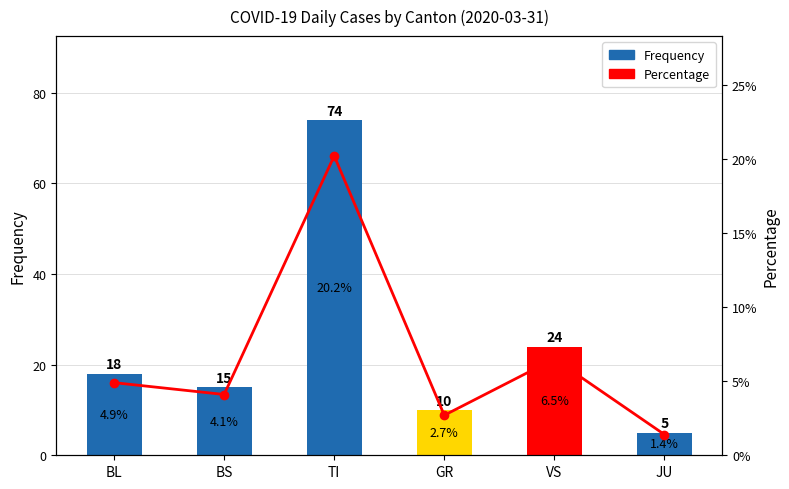

What is the approximate value of Frequency at BS?

15.0